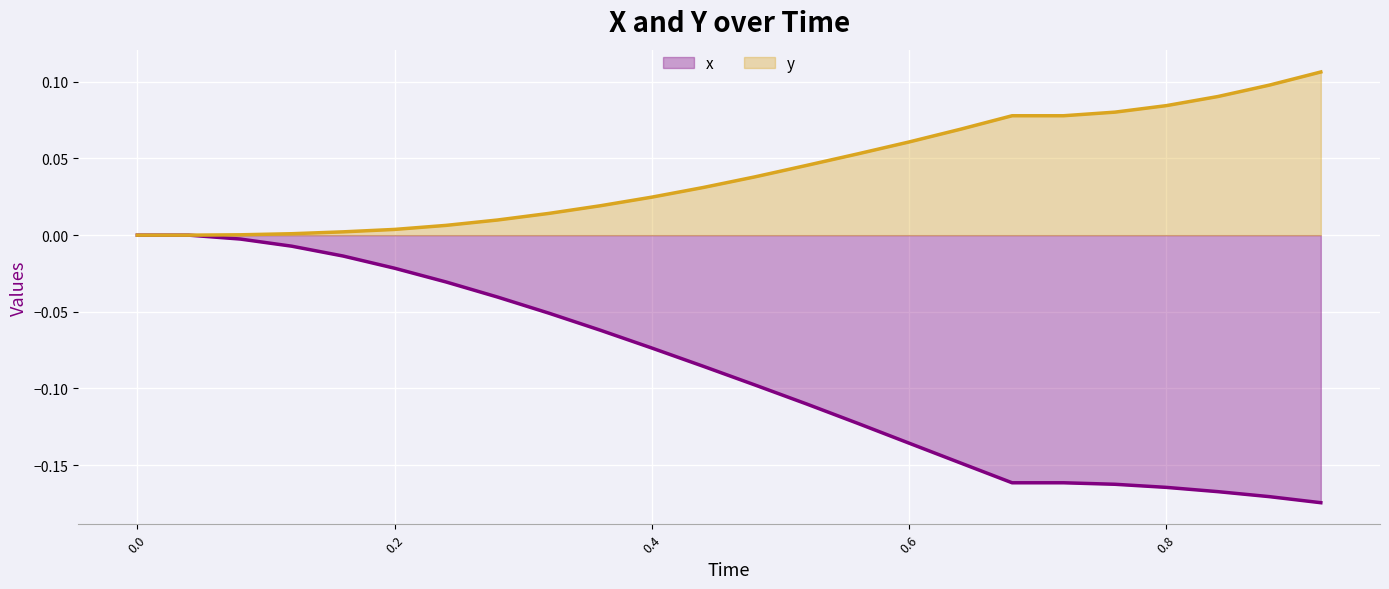

Which series has the largest total across all categories?

y